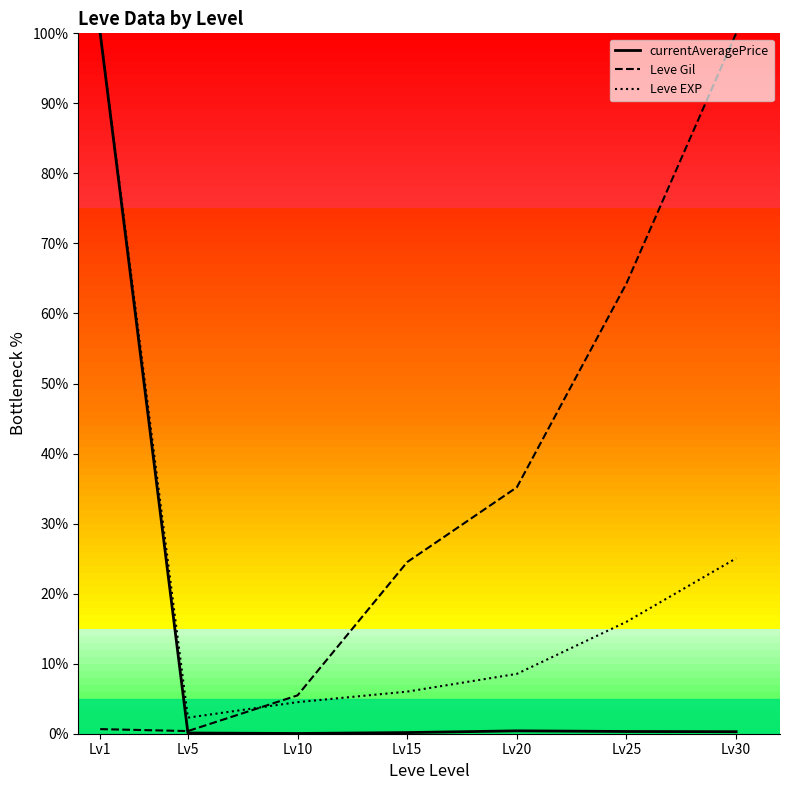

What is the greatest value displayed?

100.0